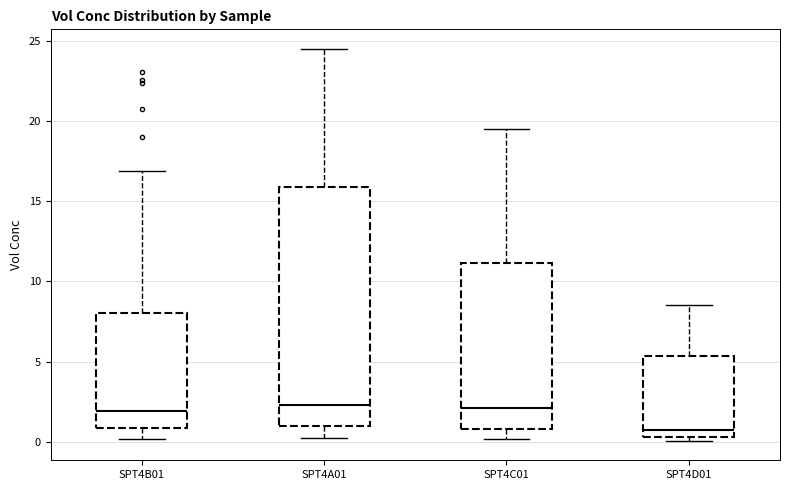

Reading left to right, transcribe this box plot: for each box, give where its median line is, the range the box spans, and where its two whiskers end, as read against the y-axis. The values are not printed on the chart, so give them approximately, as read against the axis.

SPT4B01: median 2.0, box 1.0 to 8.0, whiskers 0.0 to 17.0
SPT4A01: median 2.5, box 1.0 to 16.0, whiskers 0.5 to 24.5
SPT4C01: median 2.0, box 1.0 to 11.0, whiskers 0.0 to 19.5
SPT4D01: median 0.5 (just above the box's lower edge), box 0.5 to 5.5, whiskers 0.0 to 8.5